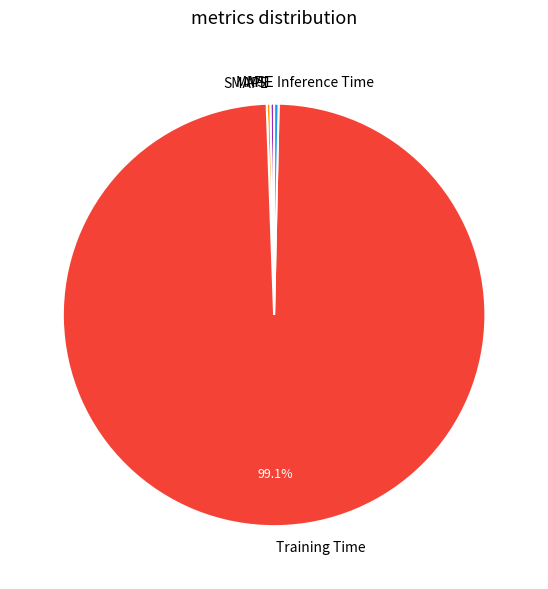

Which slice represents more than half of the pie?

Training Time